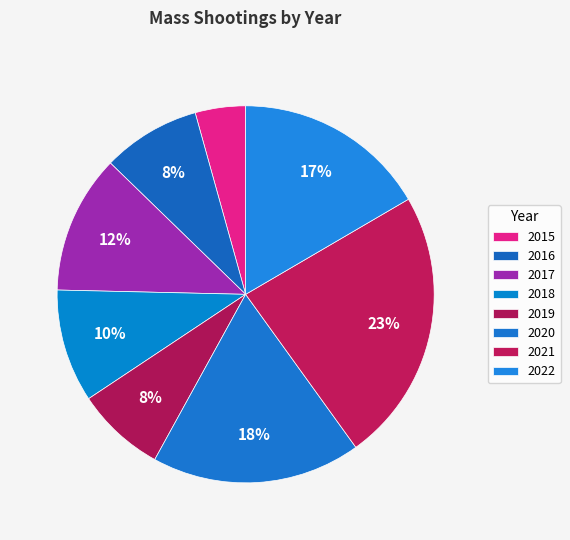

How many slices are in this pie chart?

8